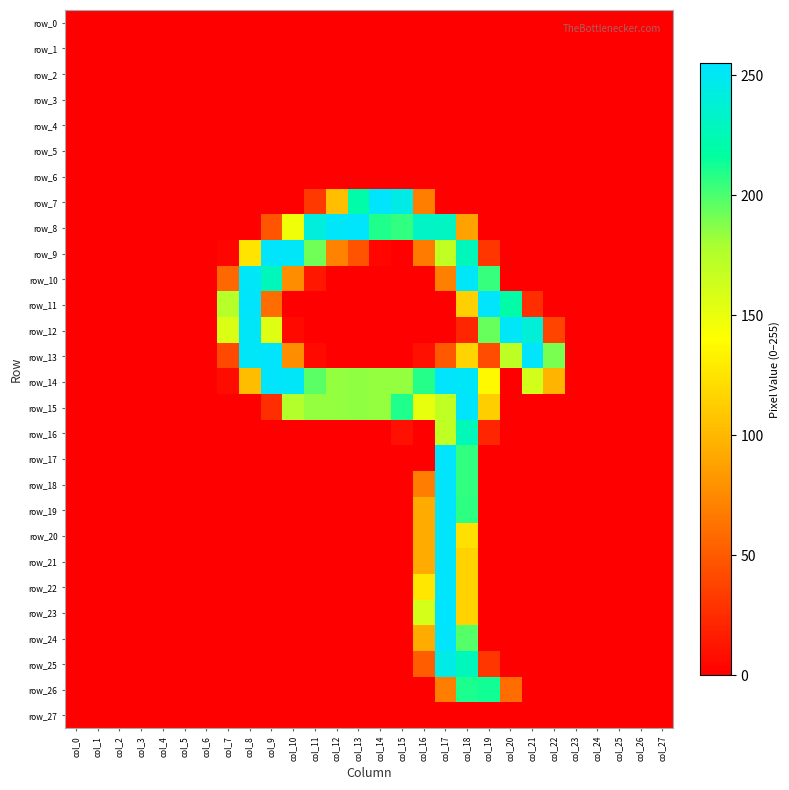

Which category has the lowest value in the row_22 series?

col_0